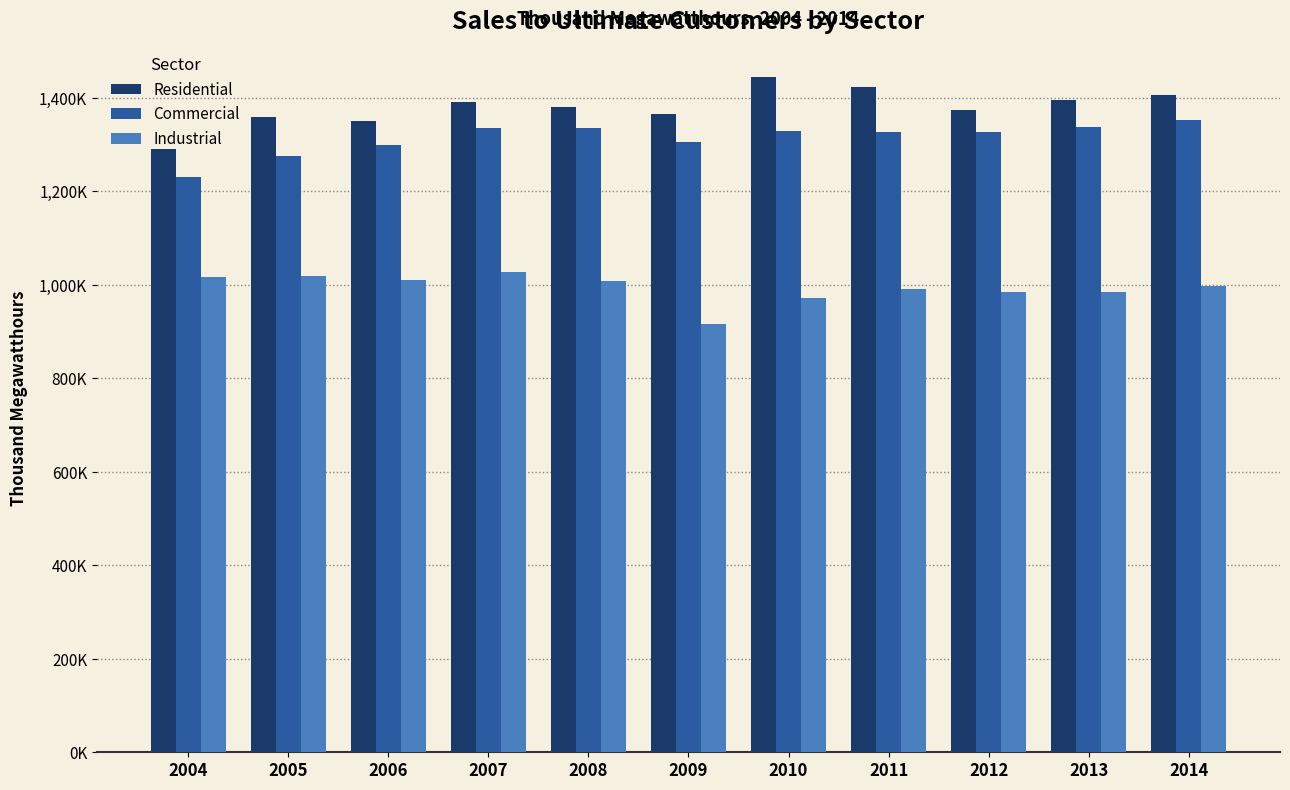

What is the minimum value for Residential?

1291982